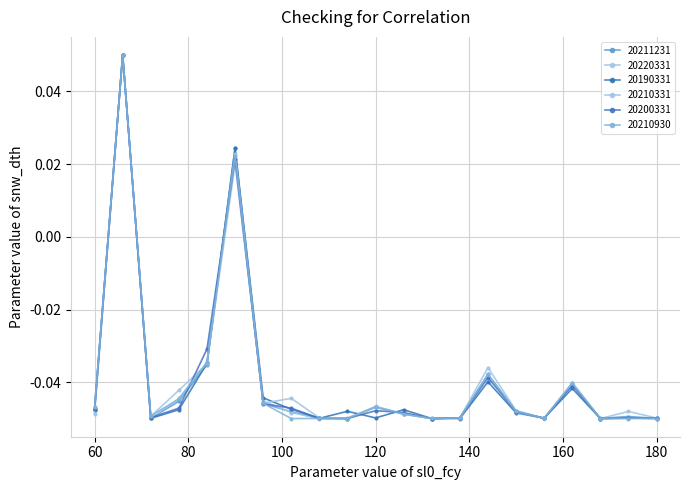

True or false: 20210930 has more than 0 interior local peaks.

True